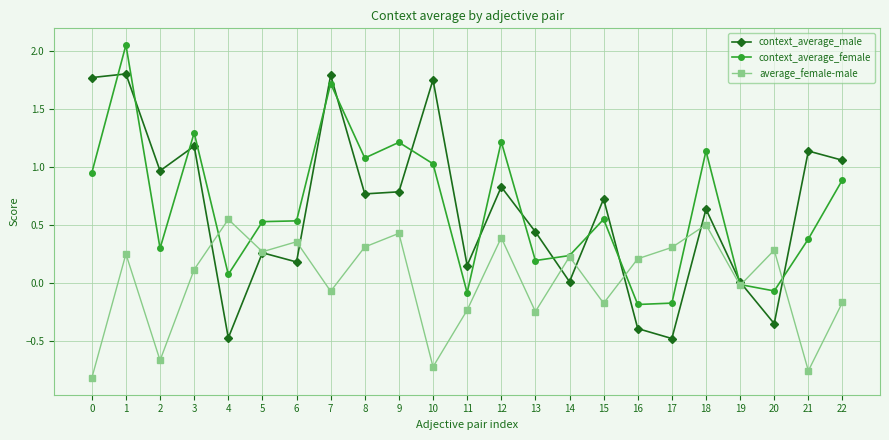

What is the difference between the second highest and second lowest values in the context_average_male series?

2.3